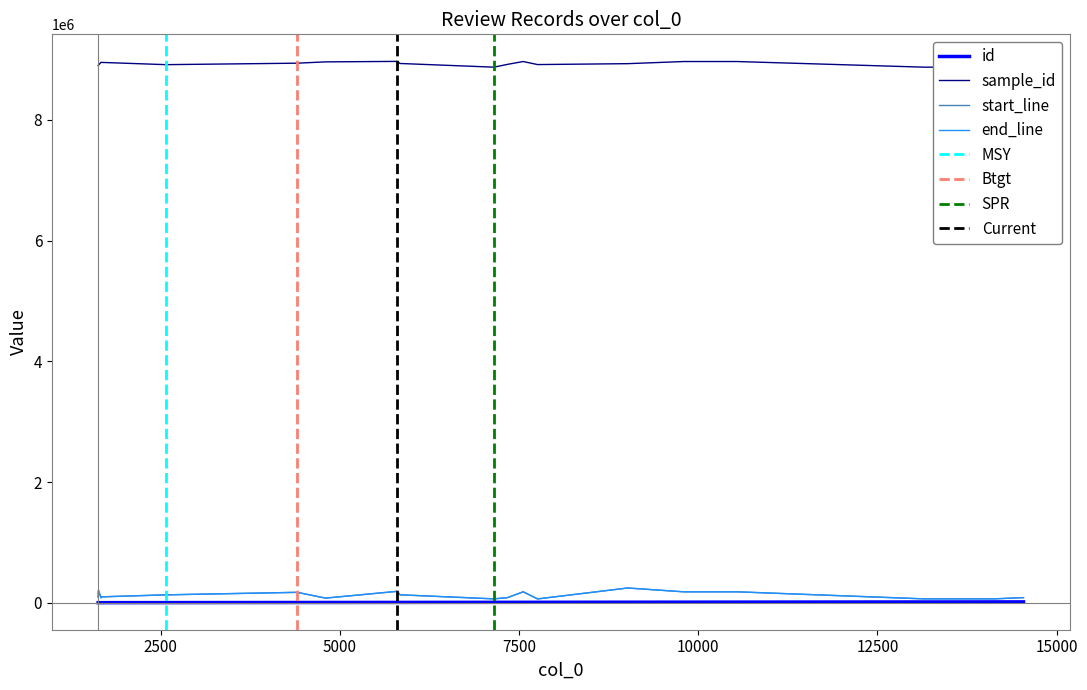

Where does the start_line series first go above 93486?

2500